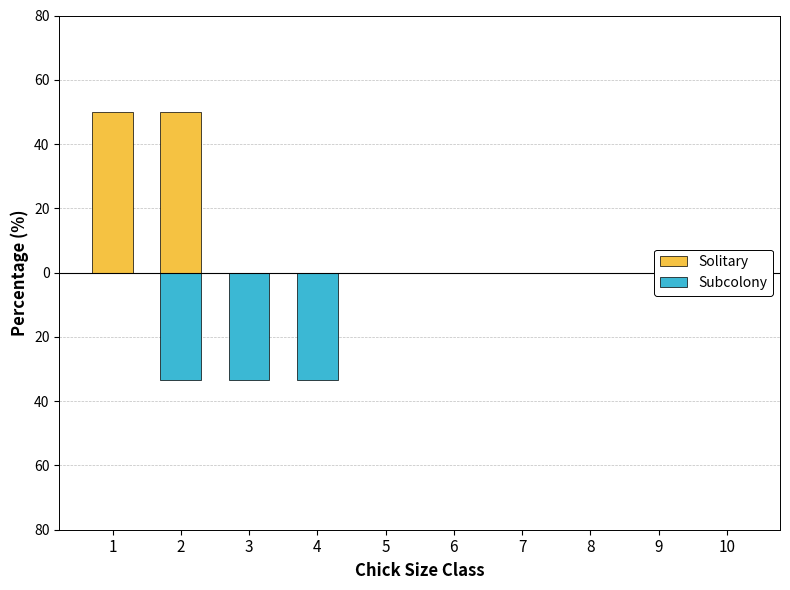

Between 5 and 8, which series saw the biggest shift?

Solitary